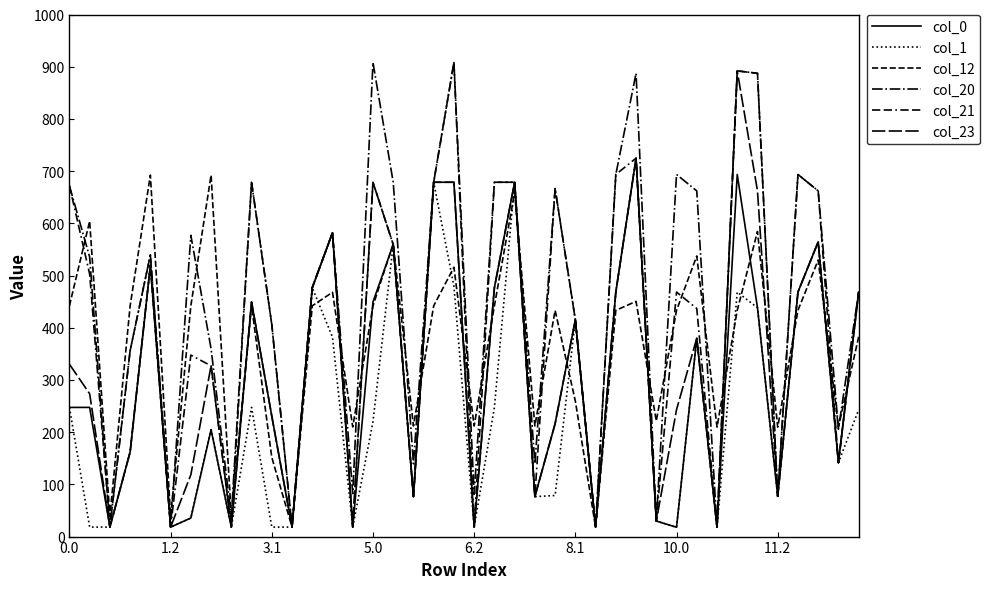

True or false: col_1 and col_23 cross at least once.

False